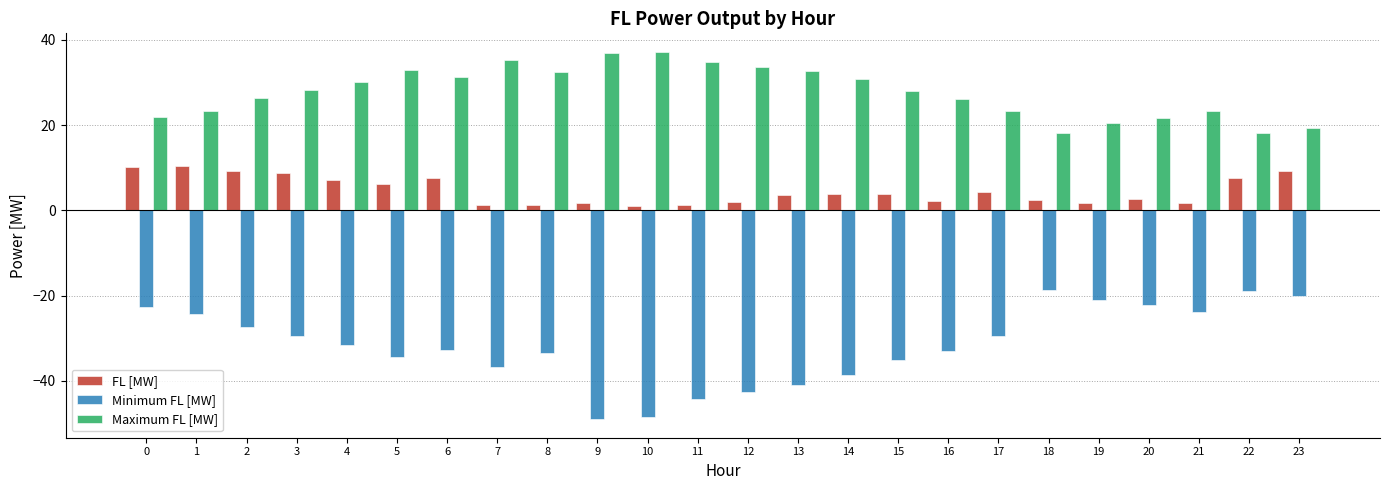

What is the minimum value shown in the chart?

-49.0